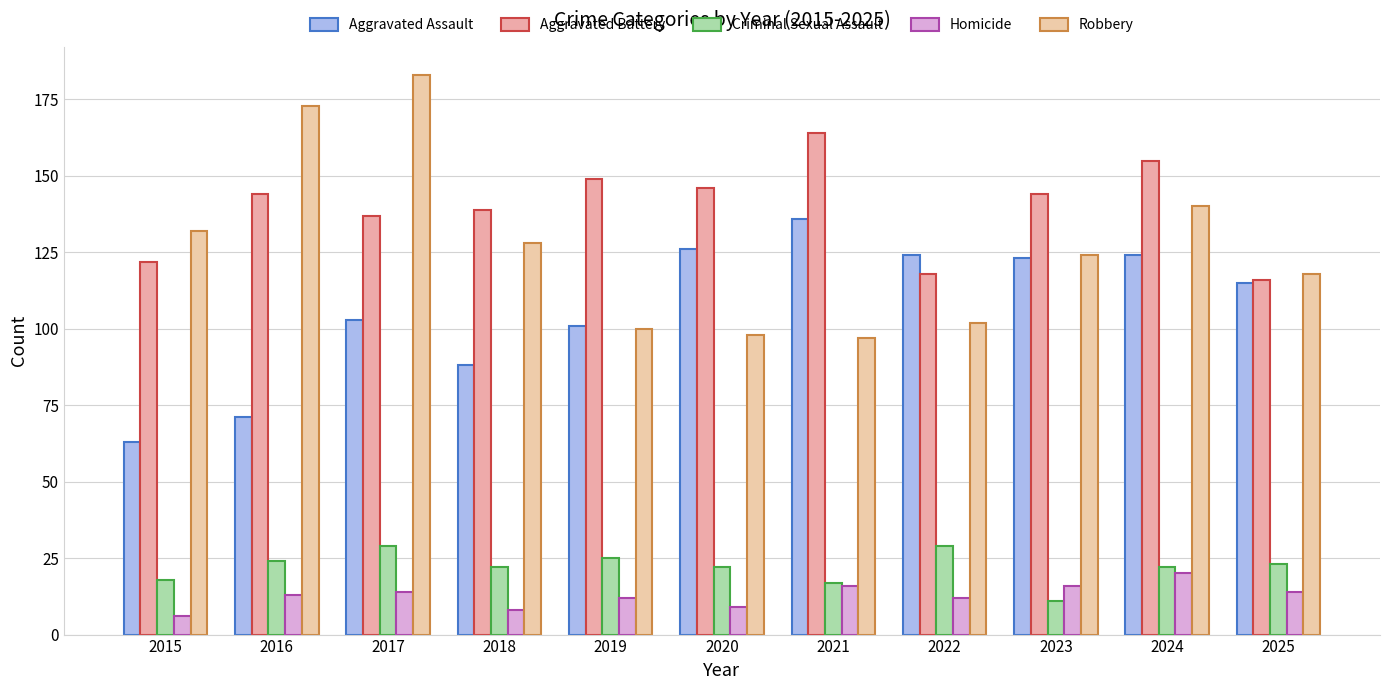

What is the total value across all series at 2016?

425